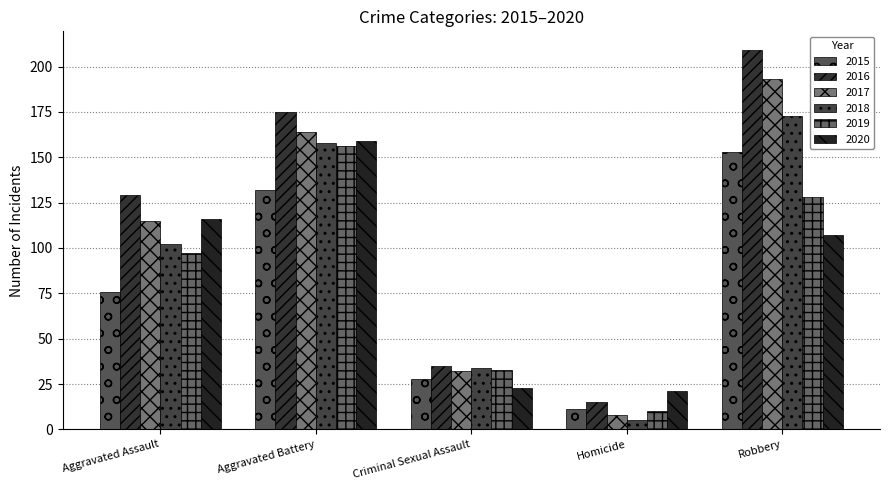

Where does the 2016 series first go above 129?

Aggravated Battery